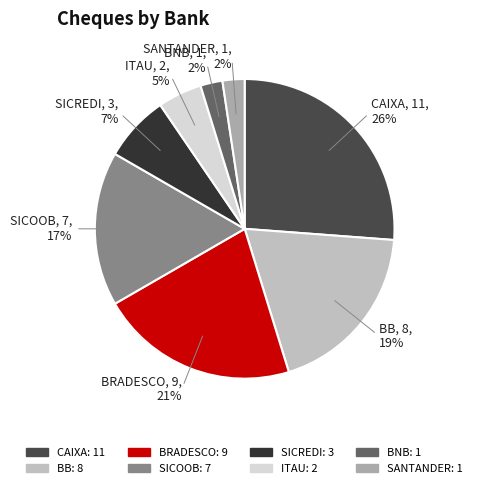

Does BRADESCO represent more than half of the total?

No